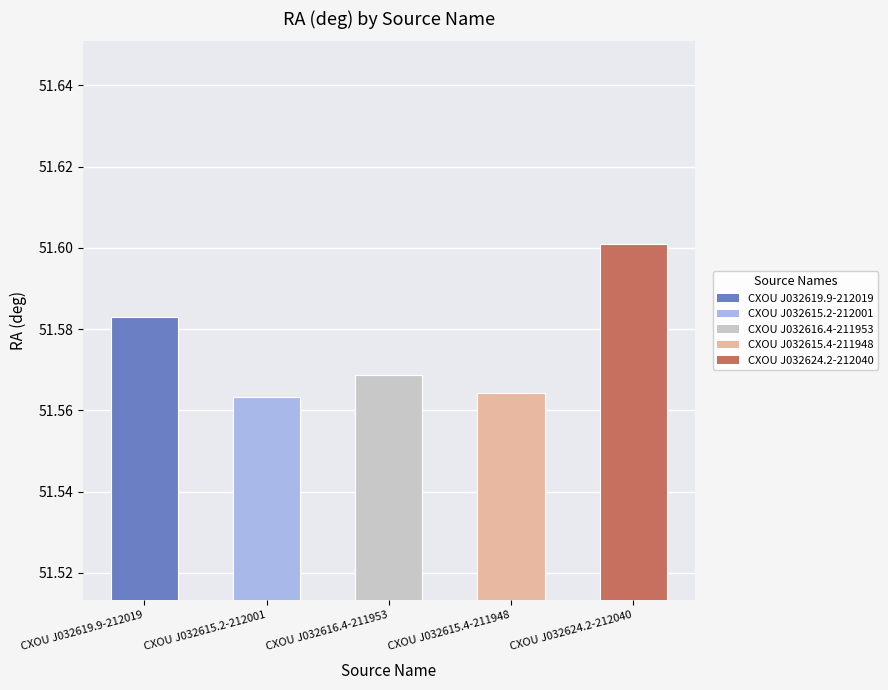

Count the values in the range 51 to 52.

5